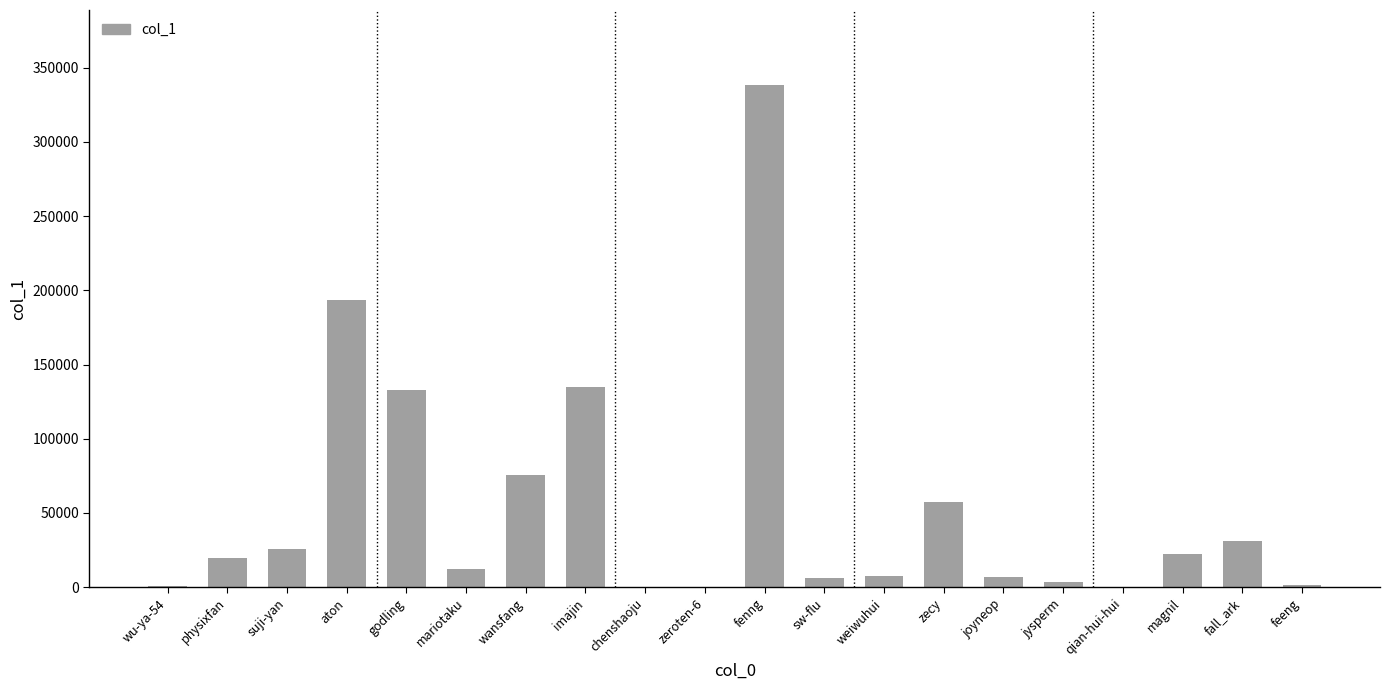

What is the change in value from wu-ya-54 to imajin?

+134286